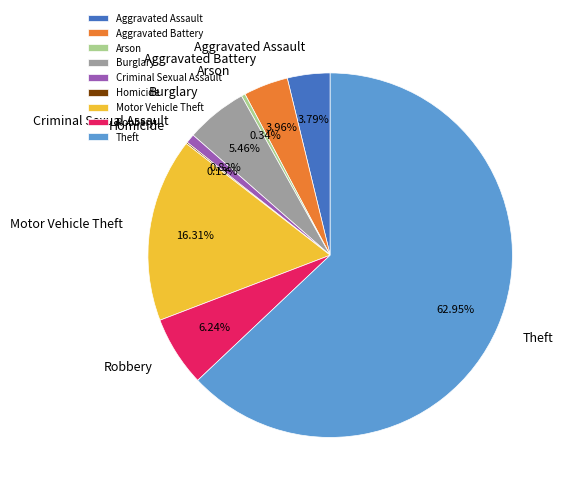

Is it true that Robbery is 1% of the pie?

False